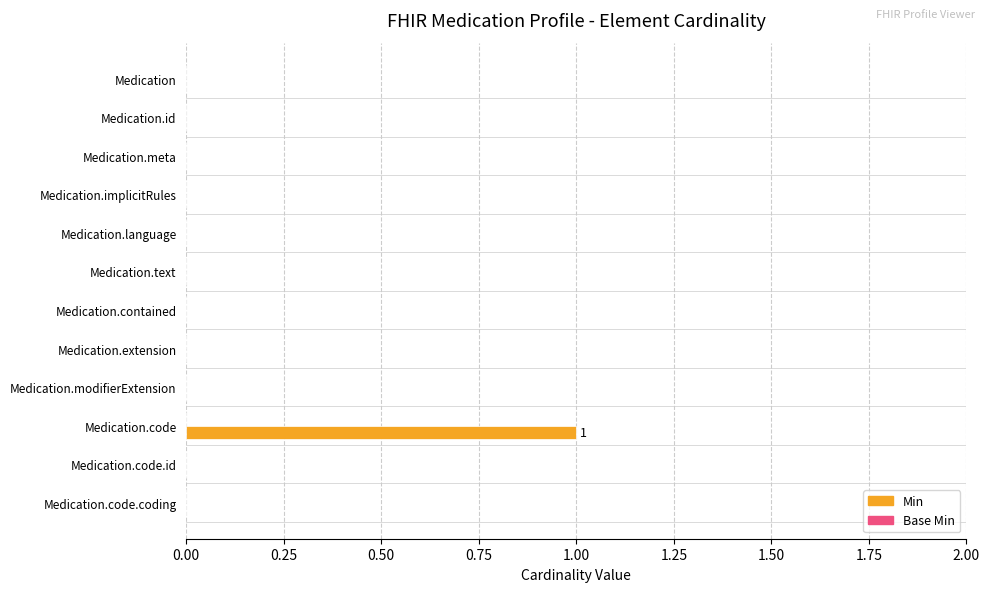

Which label corresponds to the largest value in the chart?

Medication.code